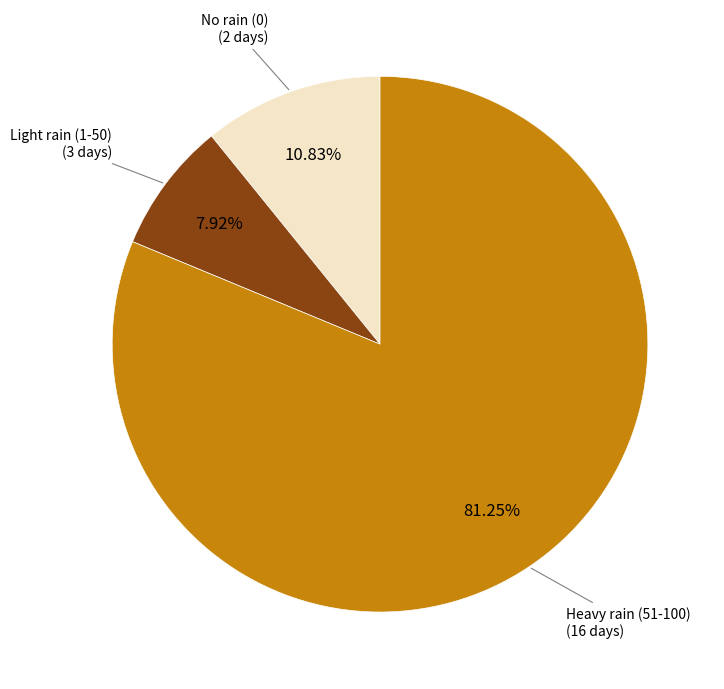

Is there any slice that represents more than half of the pie?

Yes